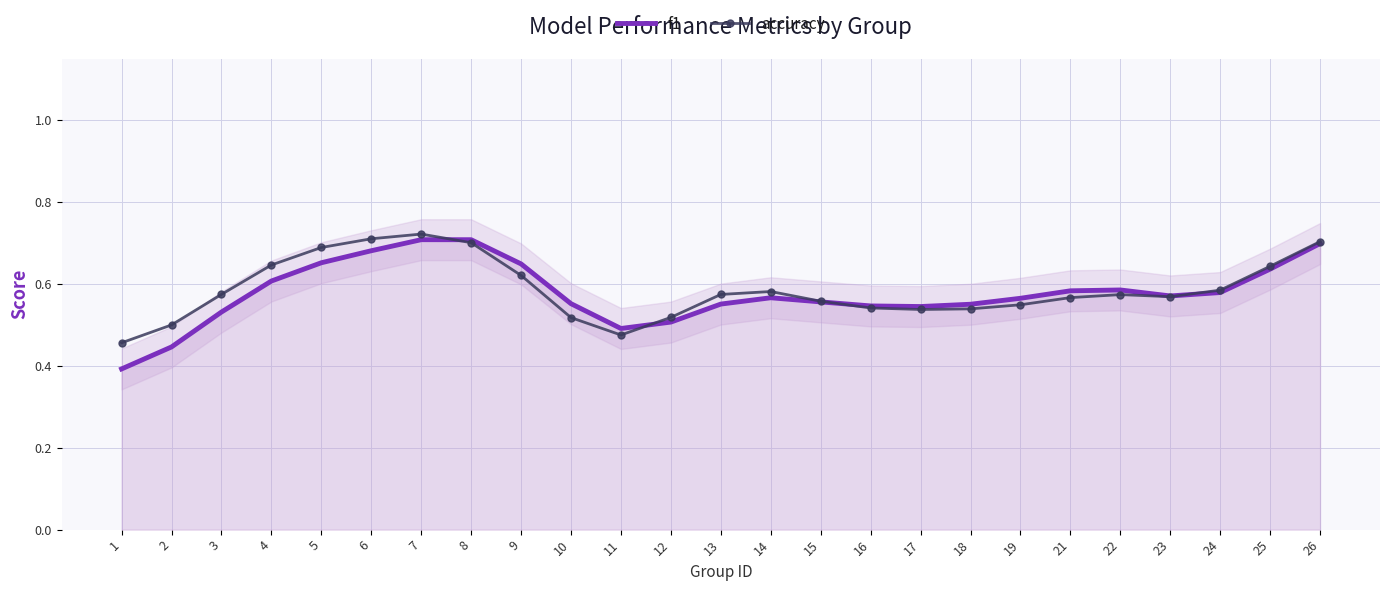

Is it true that accuracy equals 0.2 at 14?

False